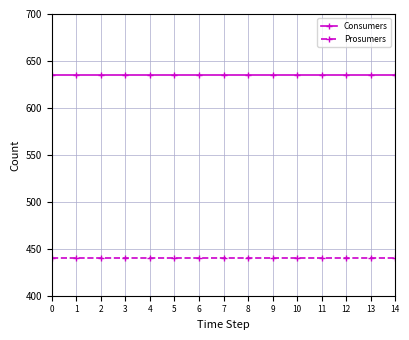

What are all the series names shown in the legend?

Consumers, Prosumers